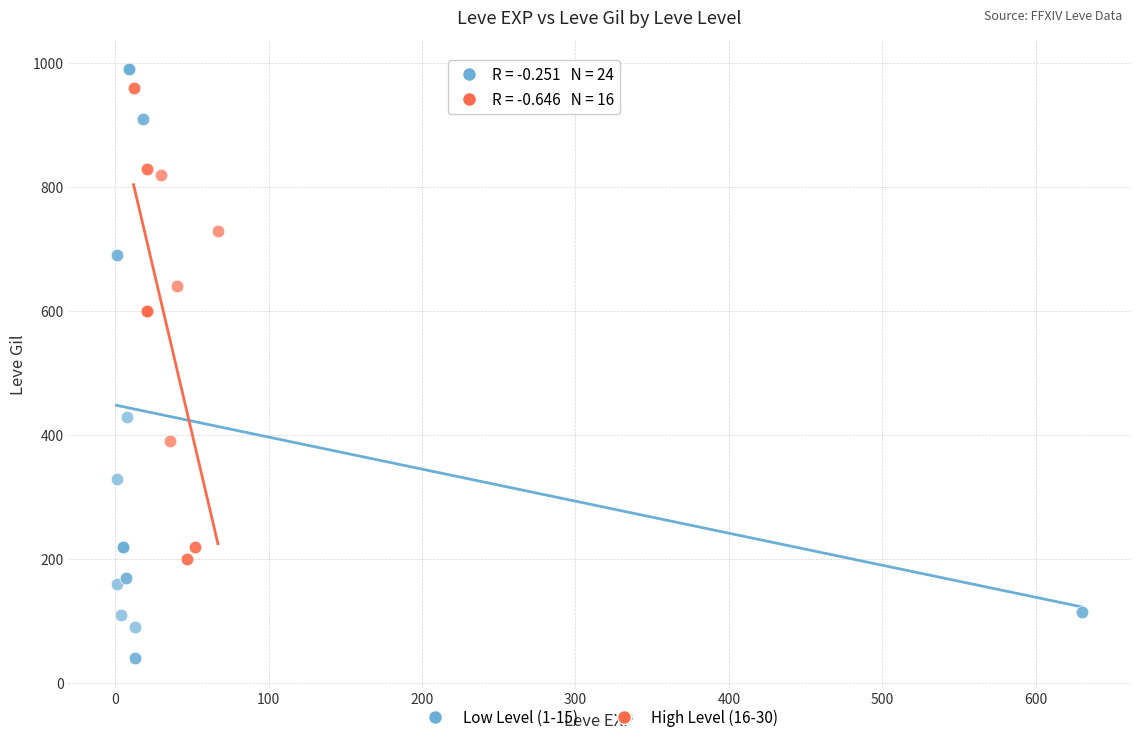

Which series reaches the minimum Y coordinate?

Low Level (1-15)